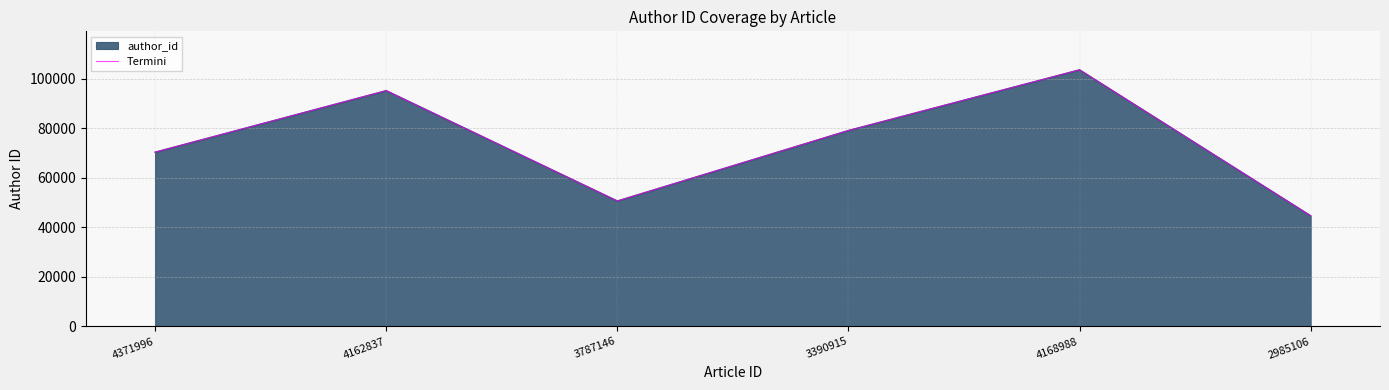

What position from the left is 3787146?

3